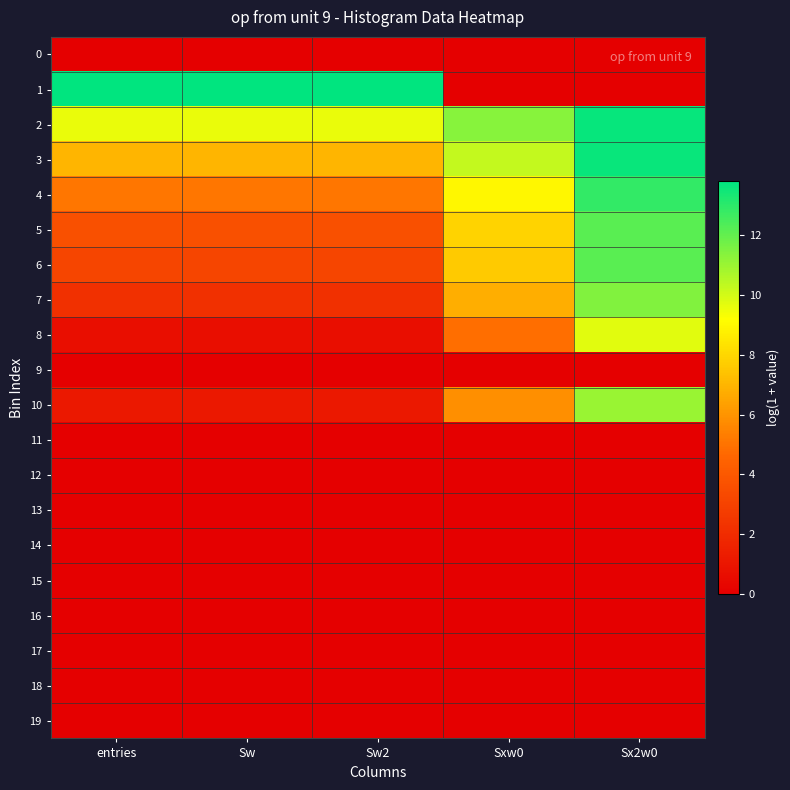

Reading left to right, transcribe all the data shown in this chart.

0: entries=0.0	Sw=0.0	Sw2=0.0	Sxw0=0.0	Sx2w0=0.0
1: entries=13.8	Sw=13.8	Sw2=13.8	Sxw0=0.0	Sx2w0=0.0
2: entries=9.6	Sw=9.6	Sw2=9.6	Sxw0=11.4	Sx2w0=13.6
3: entries=7.0	Sw=7.0	Sw2=7.0	Sxw0=10.3	Sx2w0=13.6
4: entries=5.1	Sw=5.1	Sw2=5.1	Sxw0=9.0	Sx2w0=12.8
5: entries=3.7	Sw=3.7	Sw2=3.7	Sxw0=7.9	Sx2w0=12.1
6: entries=3.2	Sw=3.2	Sw2=3.2	Sxw0=7.6	Sx2w0=12.1
7: entries=2.2	Sw=2.2	Sw2=2.2	Sxw0=6.8	Sx2w0=11.4
8: entries=0.7	Sw=0.7	Sw2=0.7	Sxw0=4.9	Sx2w0=9.7
9: entries=0.0	Sw=0.0	Sw2=0.0	Sxw0=0.0	Sx2w0=0.0
10: entries=1.1	Sw=1.1	Sw2=1.1	Sxw0=5.8	Sx2w0=11.0
11: entries=0.0	Sw=0.0	Sw2=0.0	Sxw0=0.0	Sx2w0=0.0
12: entries=0.0	Sw=0.0	Sw2=0.0	Sxw0=0.0	Sx2w0=0.0
13: entries=0.0	Sw=0.0	Sw2=0.0	Sxw0=0.0	Sx2w0=0.0
14: entries=0.0	Sw=0.0	Sw2=0.0	Sxw0=0.0	Sx2w0=0.0
15: entries=0.0	Sw=0.0	Sw2=0.0	Sxw0=0.0	Sx2w0=0.0
16: entries=0.0	Sw=0.0	Sw2=0.0	Sxw0=0.0	Sx2w0=0.0
17: entries=0.0	Sw=0.0	Sw2=0.0	Sxw0=0.0	Sx2w0=0.0
18: entries=0.0	Sw=0.0	Sw2=0.0	Sxw0=0.0	Sx2w0=0.0
19: entries=0.0	Sw=0.0	Sw2=0.0	Sxw0=0.0	Sx2w0=0.0